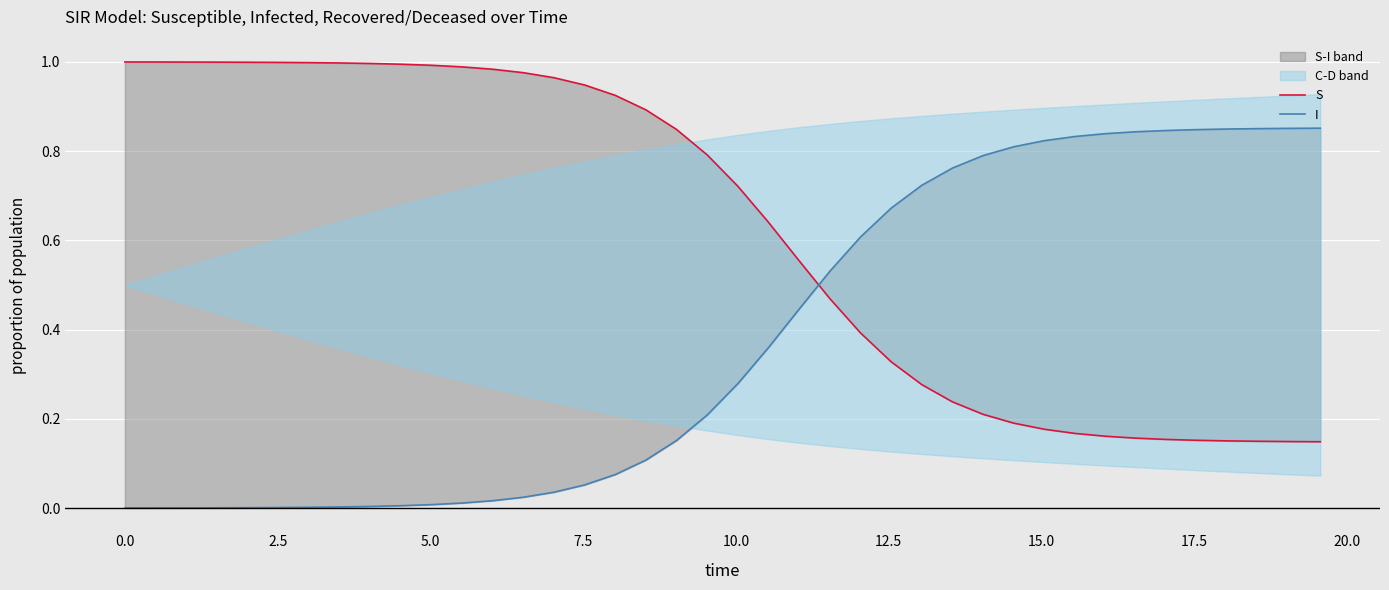

True or false: S has more than 1 points higher than both neighbors.

False